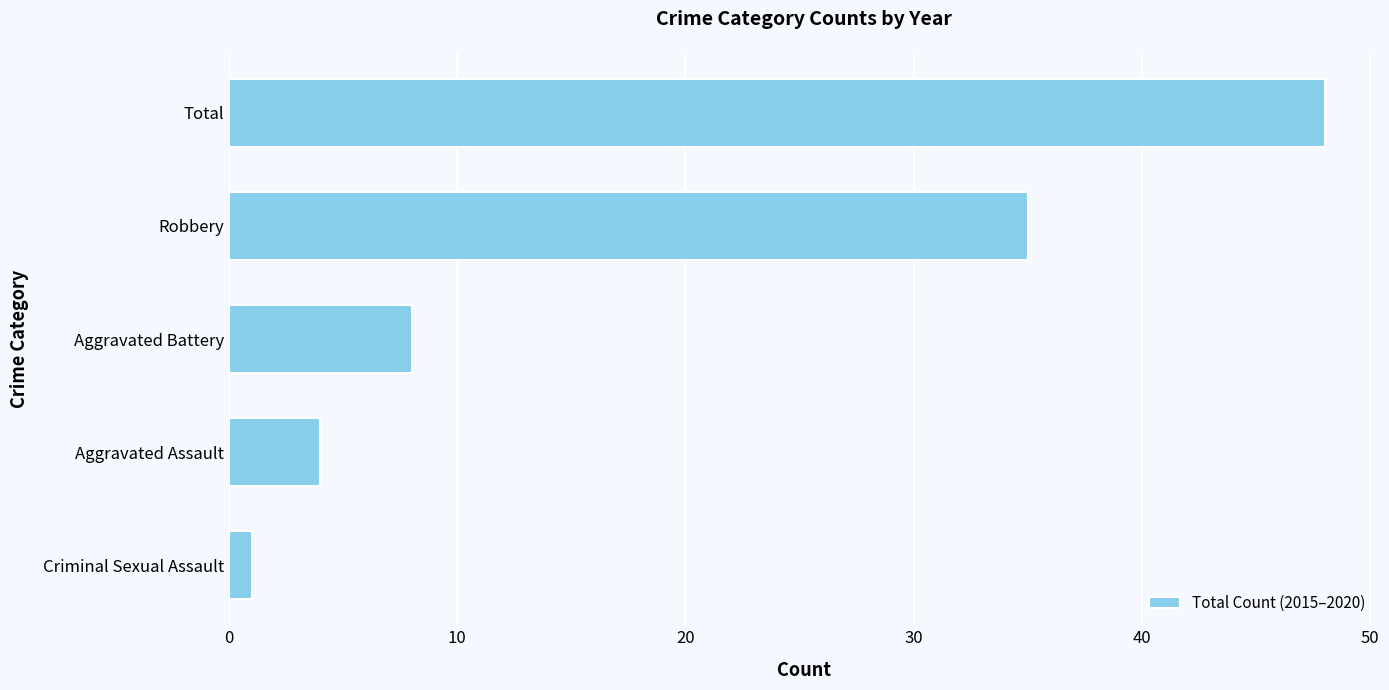

List the labels in order of value, smallest first.

Criminal Sexual Assault, Aggravated Assault, Aggravated Battery, Robbery, Total